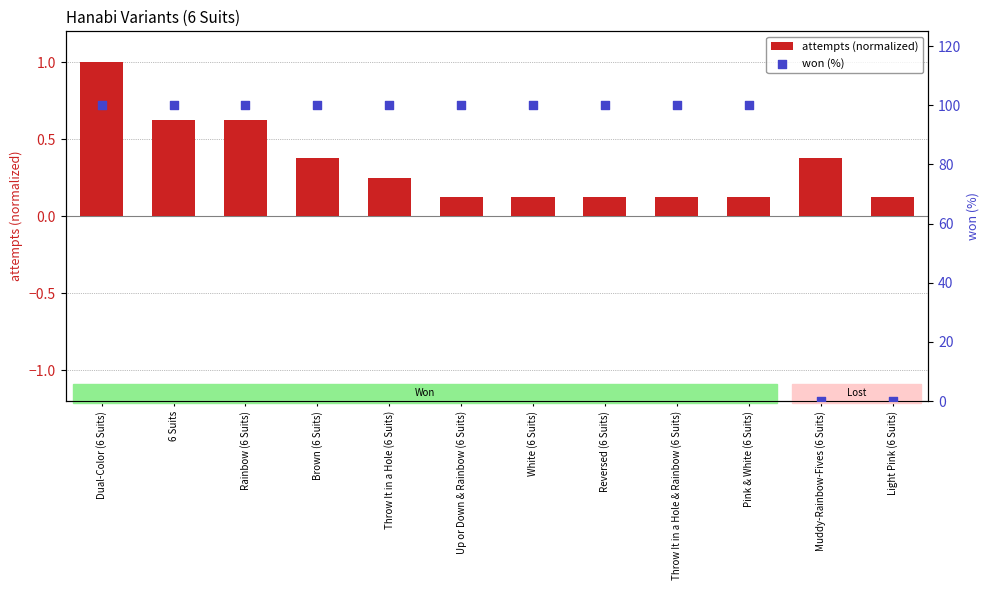

At which category is the sum across all series the highest?

Dual-Color (6 Suits)